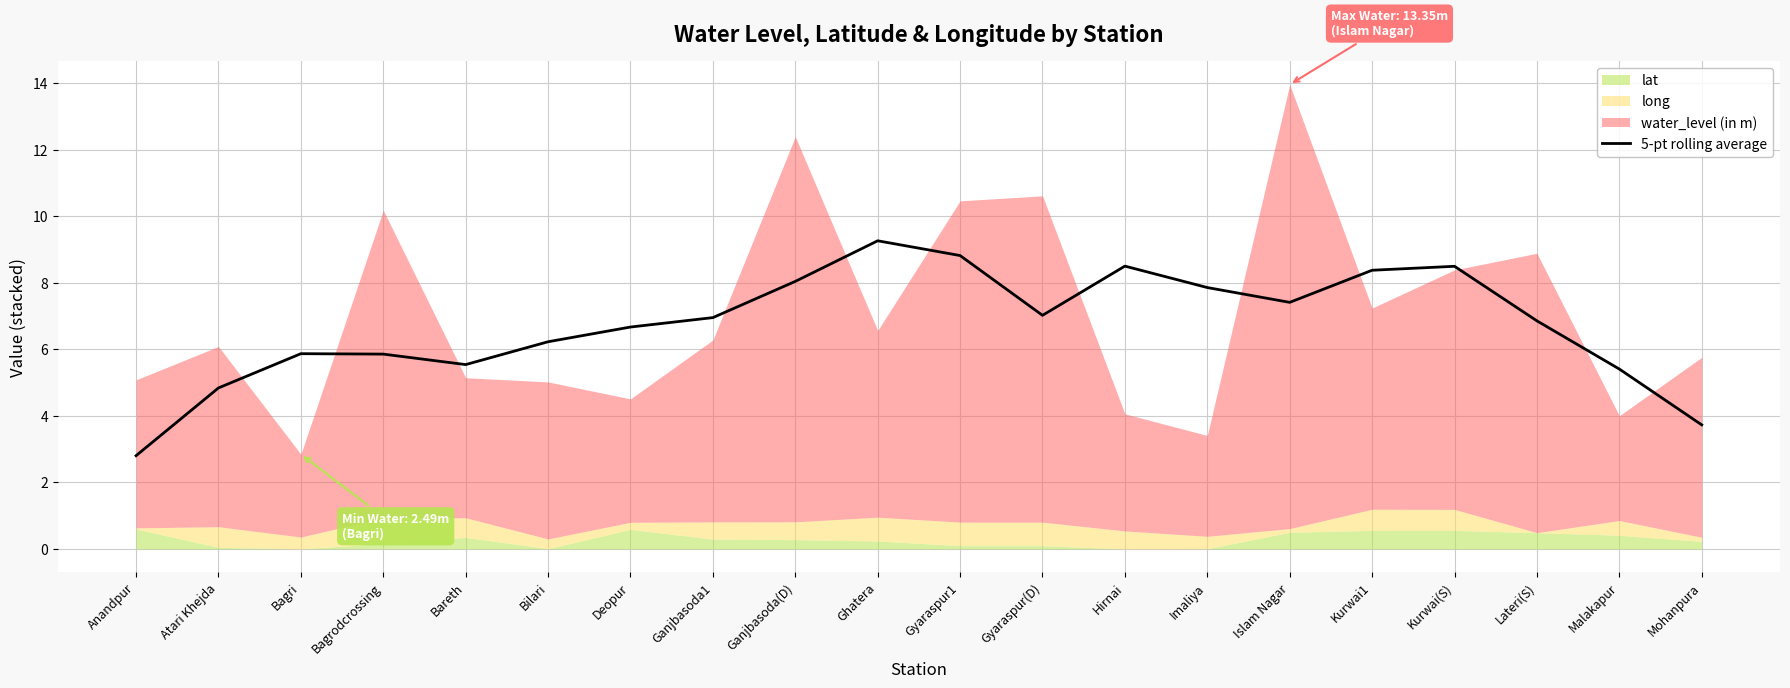

What is the value of the 13th point from the left?

8.5